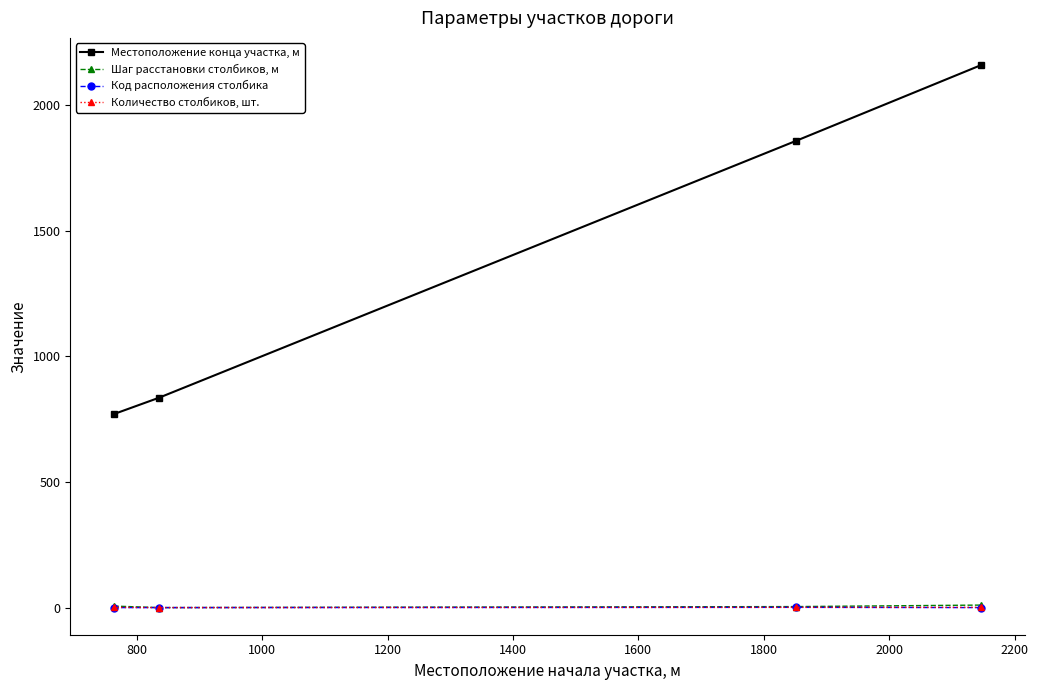

Does the chart have visible grid lines?

No